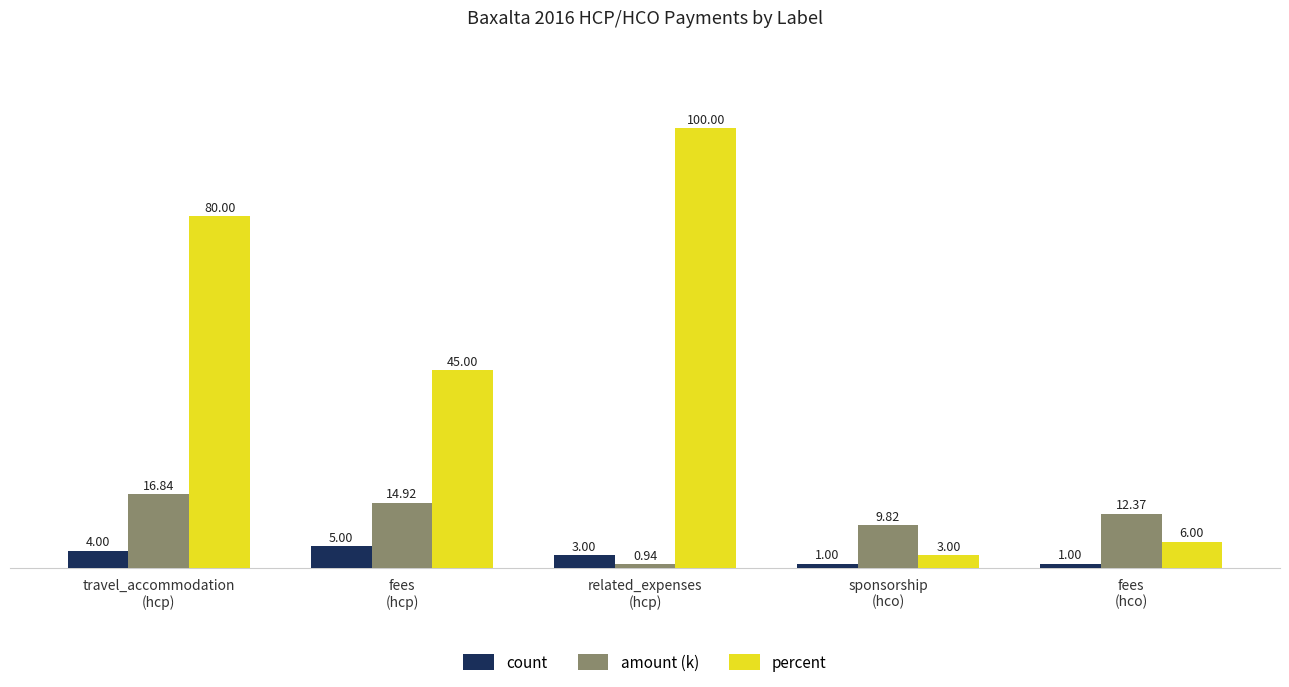

What is the spread (max minus min) of values at travel_accommodation
(hcp)?

76.0